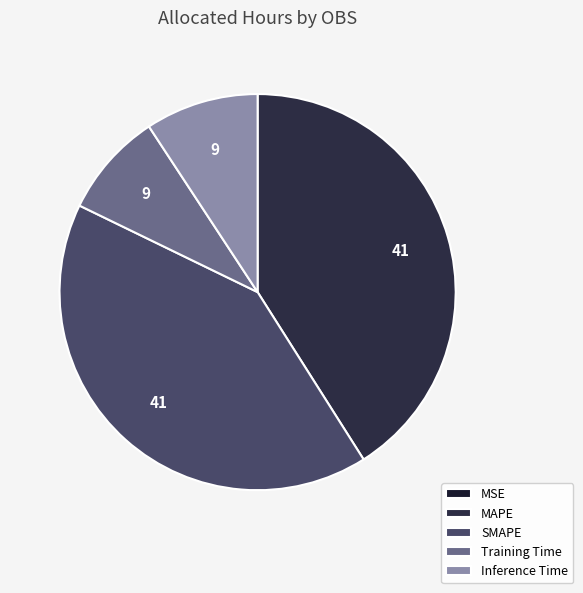

Is there a majority slice in this chart?

No